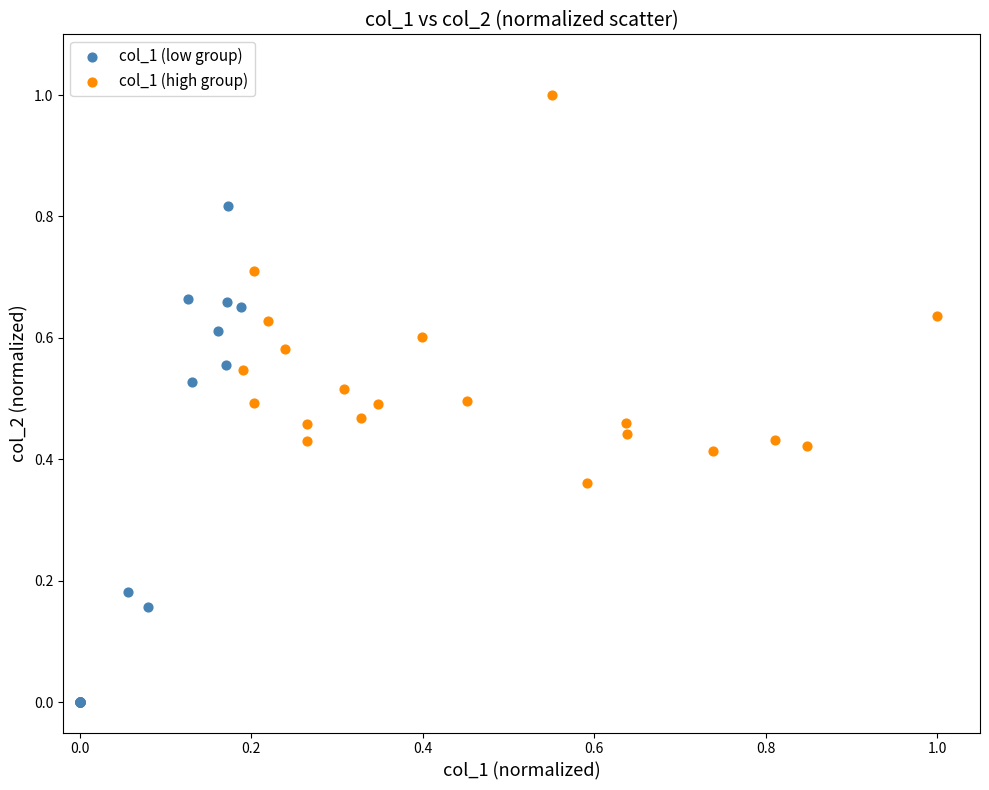

Which series contains the highest Y value?

col_1 (high group)